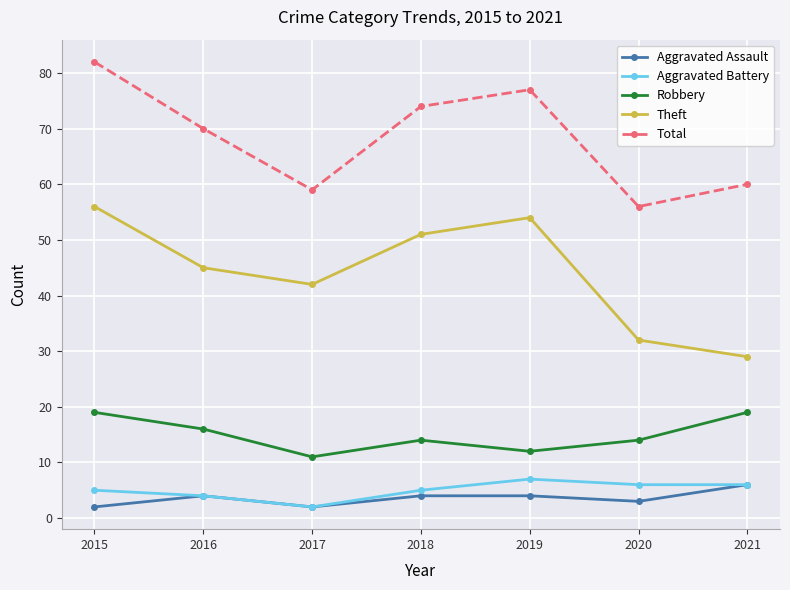

Read the Robbery value at 2017.

11